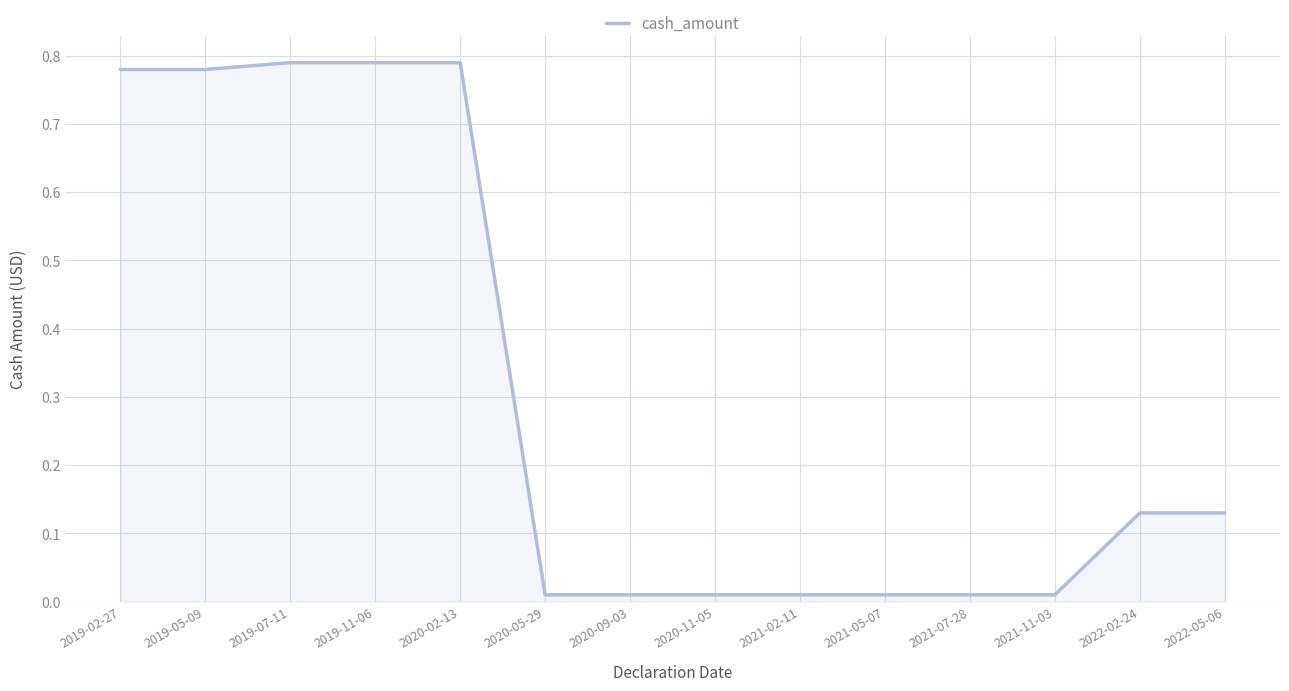

The chart shows a value of 0.2 at 2019-02-27. True or false?

False